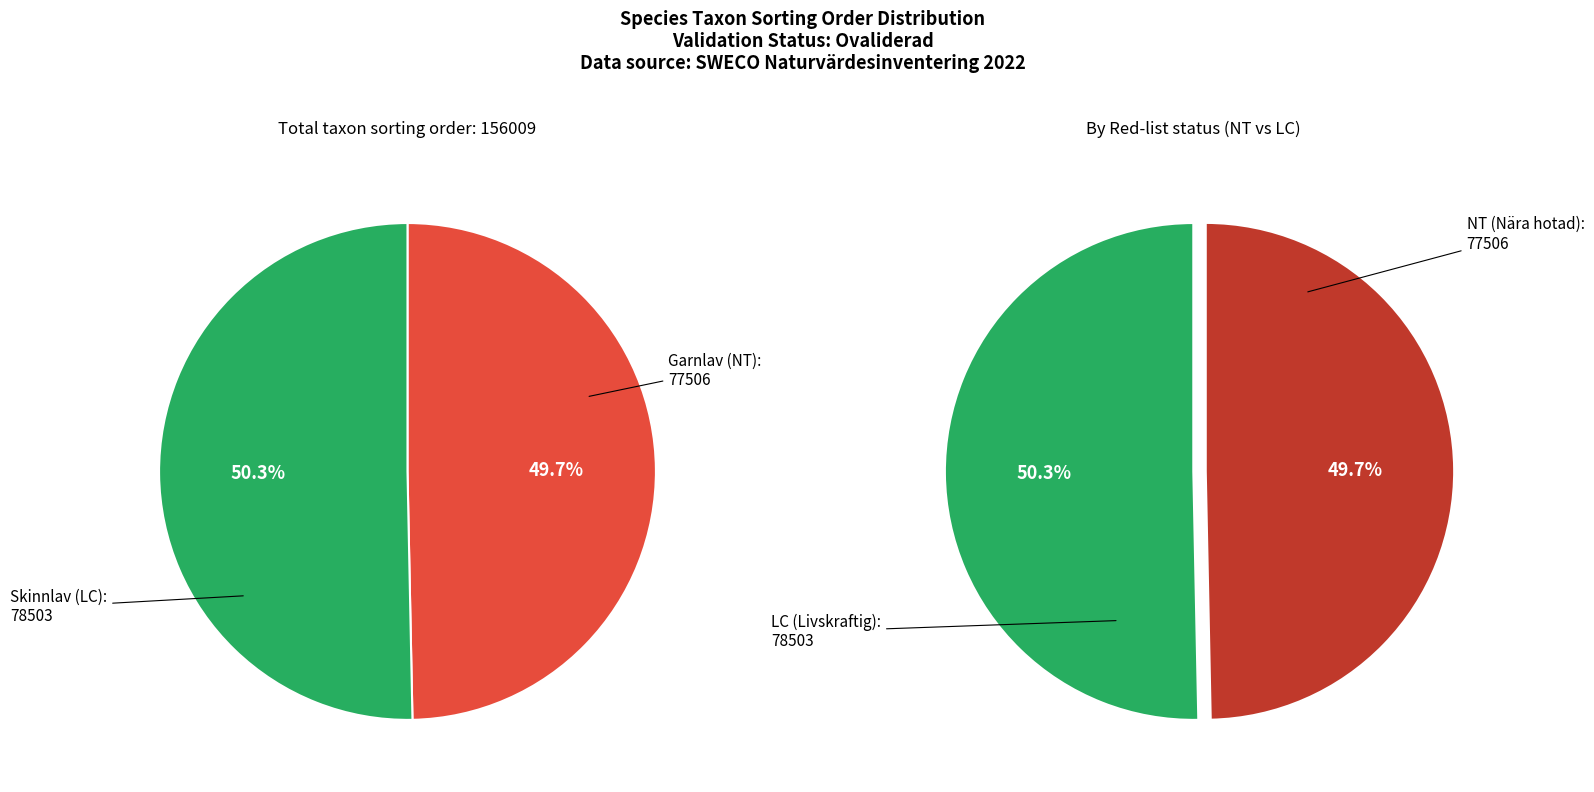

True or false: Garnlav (NT) accounts for 62% of the total.

False